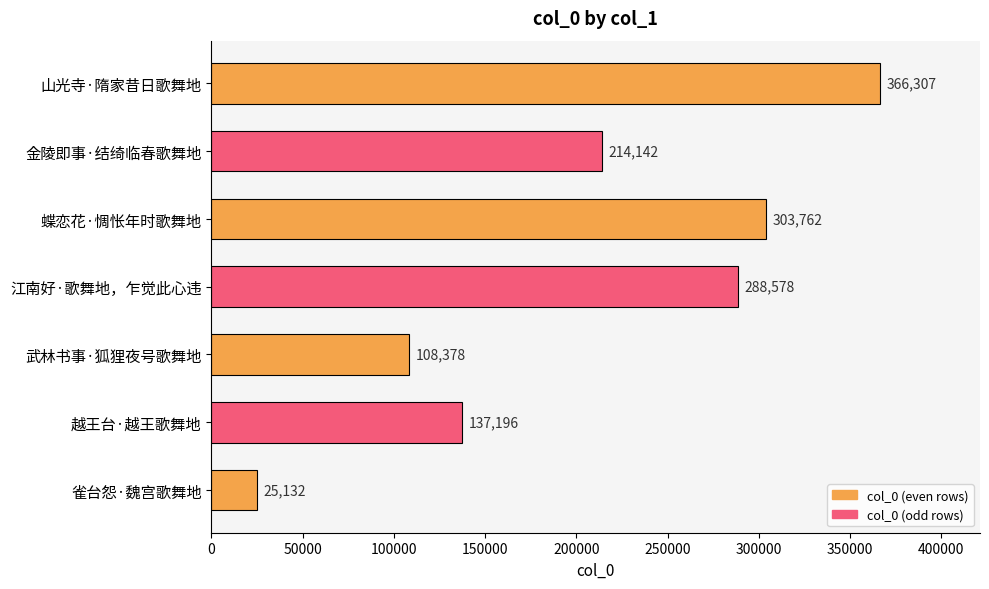

What is the difference between the maximum and minimum values?

341175